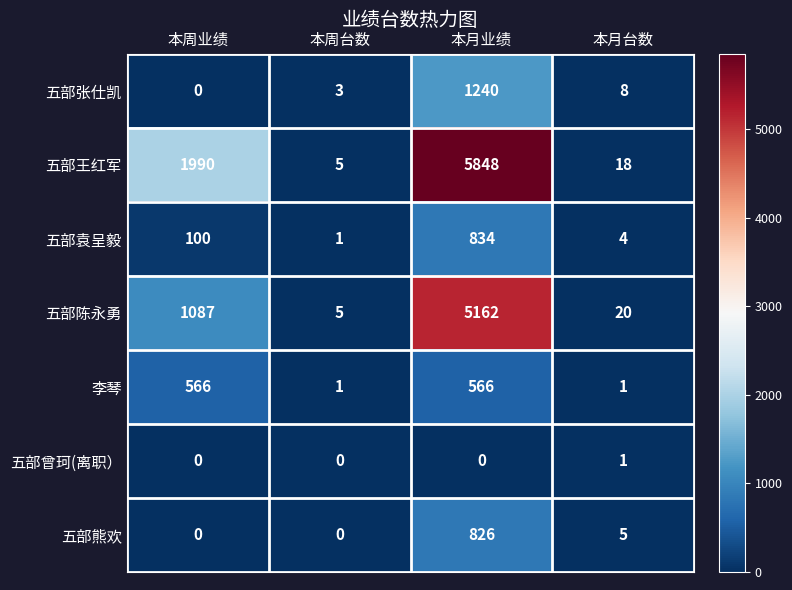

Which label corresponds to the largest value in the chart?

本月业绩